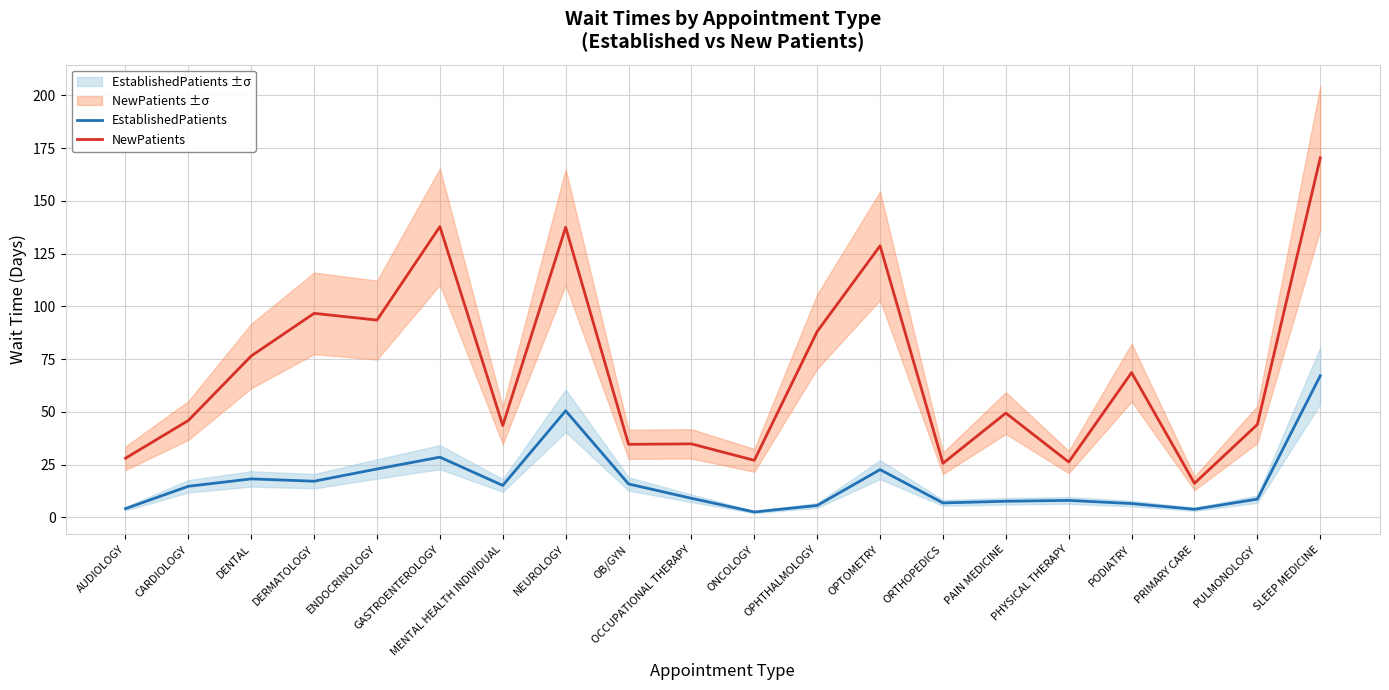

What is the difference between the EstablishedPatients values at DERMATOLOGY and PAIN MEDICINE?

9.5